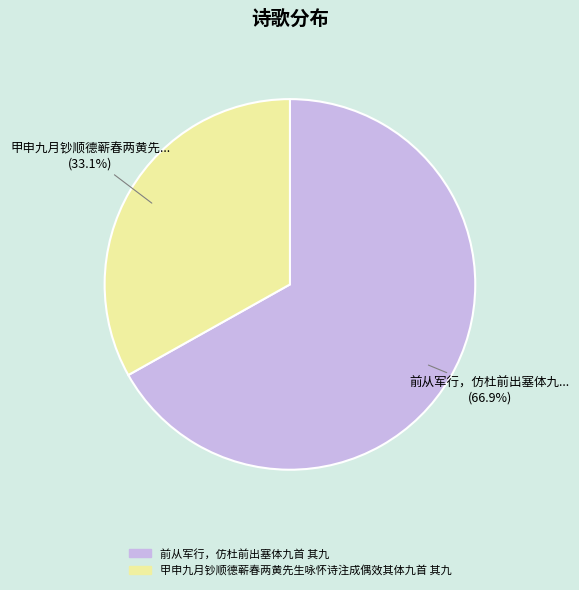

To the nearest percent, what is the combined percentage of 前从军行，仿杜前出塞体九首 其九 and 甲申九月钞顺德蕲春两黄先生咏怀诗注成偶效其体九首 其九?

100%